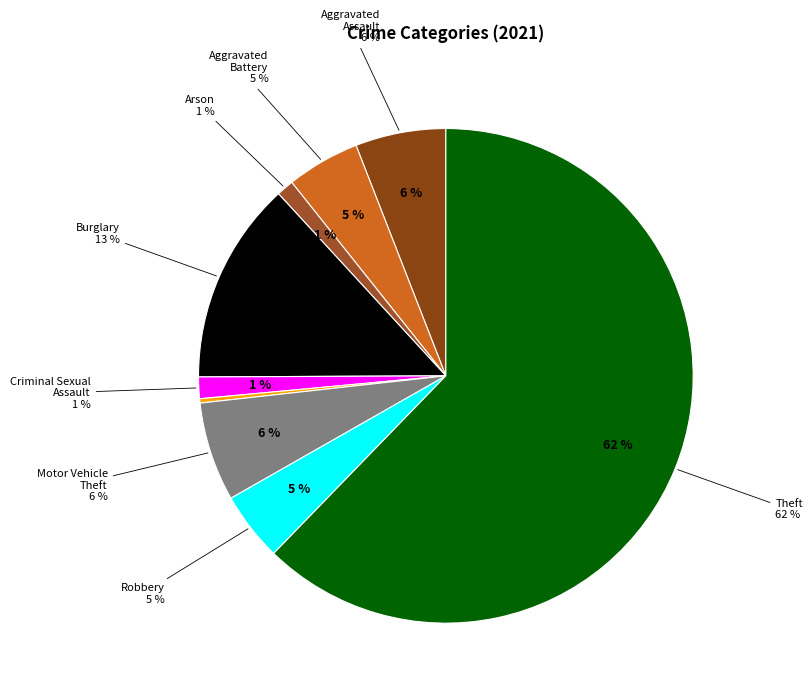

Rank the categories by value from lowest to highest.

Homicide, Arson, Criminal Sexual Assault, Robbery, Aggravated Battery, Aggravated Assault, Motor Vehicle Theft, Burglary, Theft